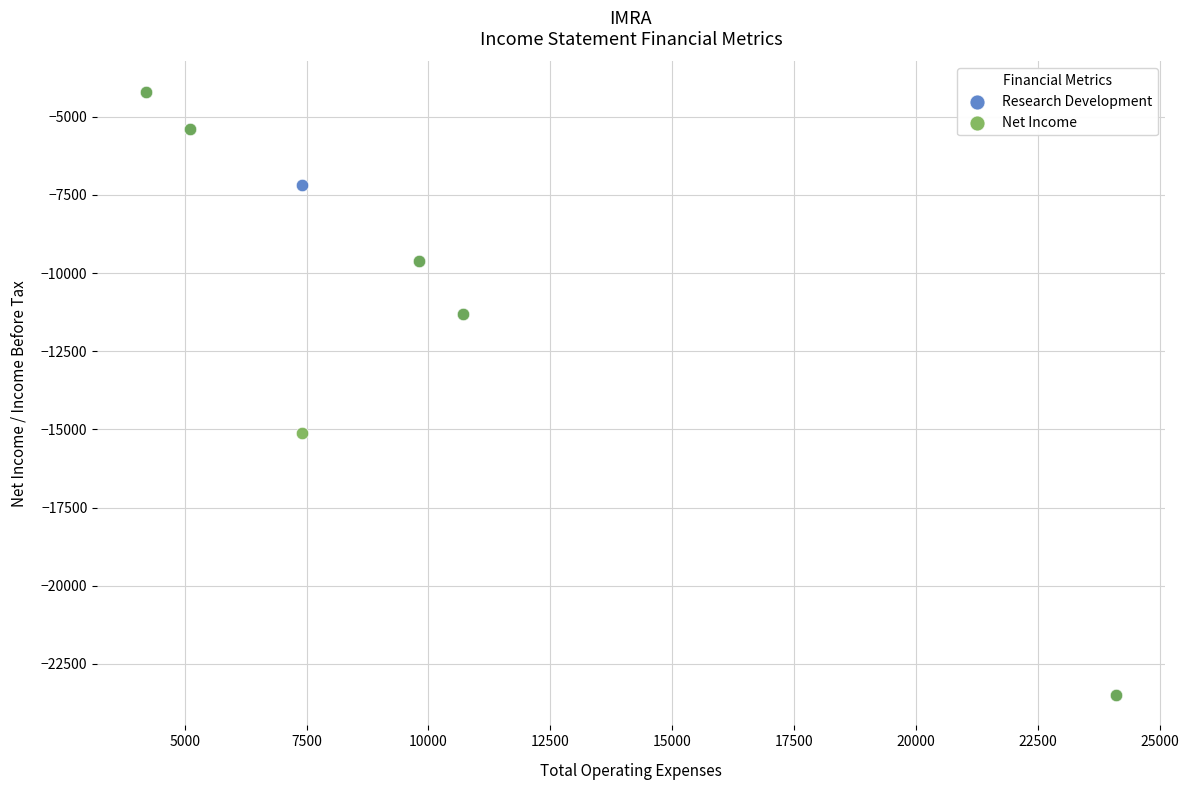

In the Net Income series, what Y value is closest to -13850?

-15100